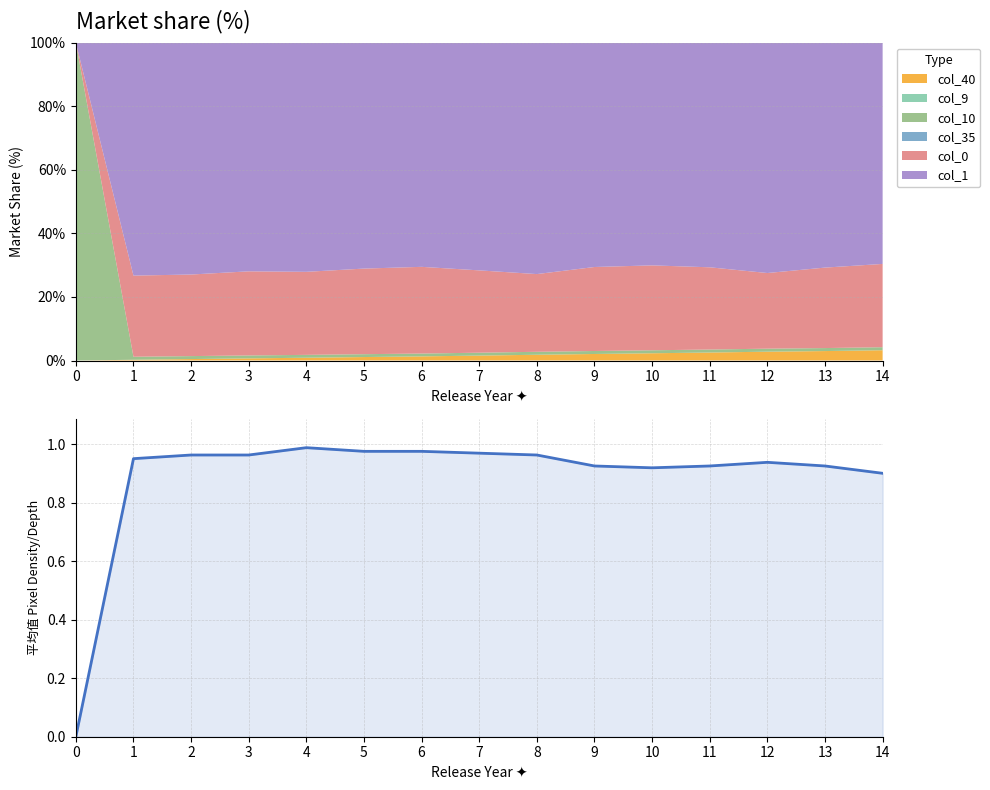

What is the difference between the maximum and minimum values?

1.0